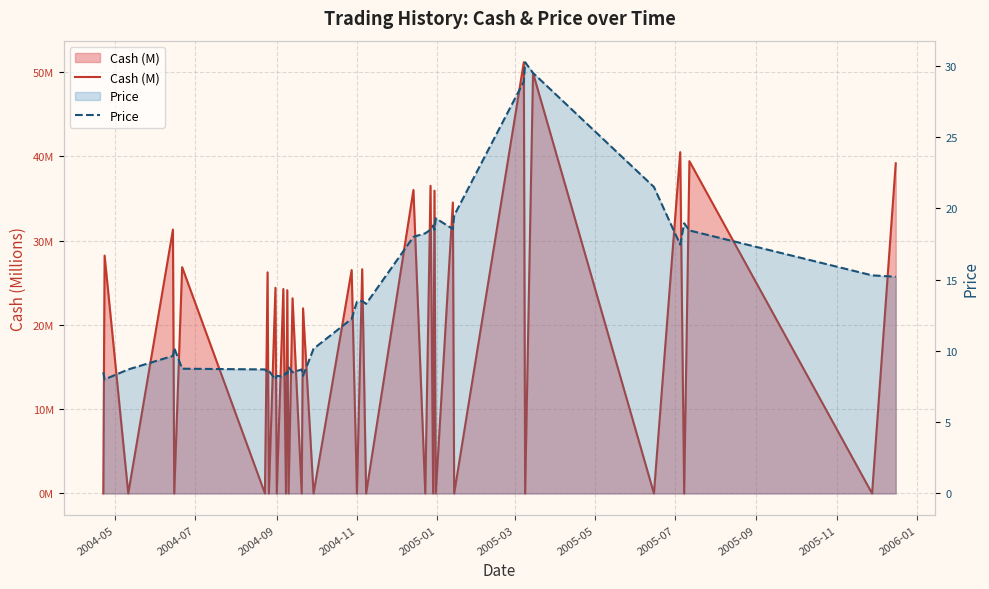

True or false: Cash (M) has more than 0 points higher than both neighbors.

True